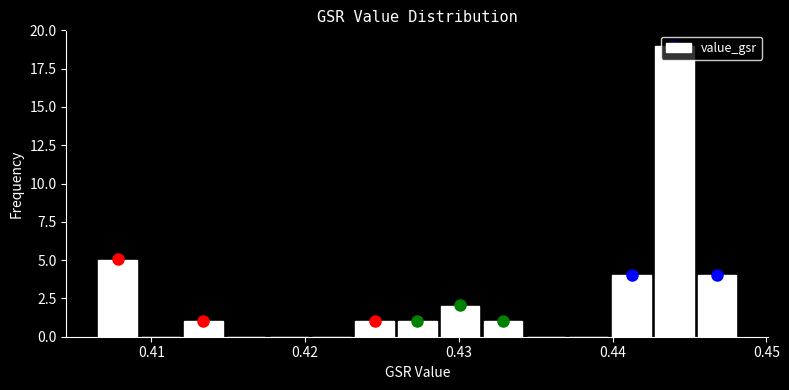

Read against the x-axis, roughly where is the centre of the tallest bar?

0.444